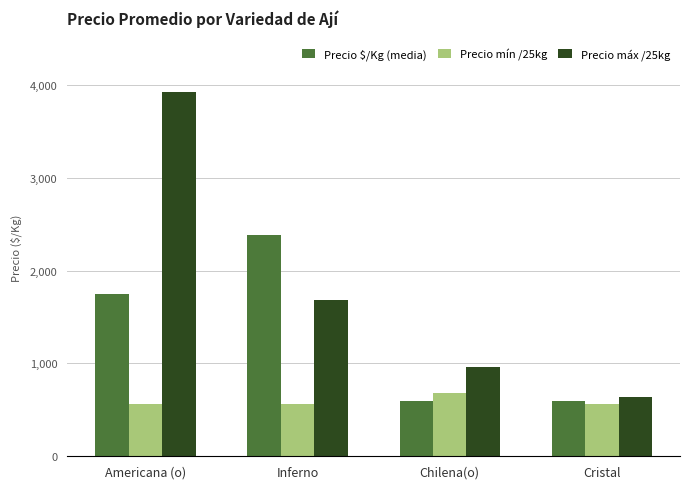

What is the average value of the Precio máx /25kg series?

1800